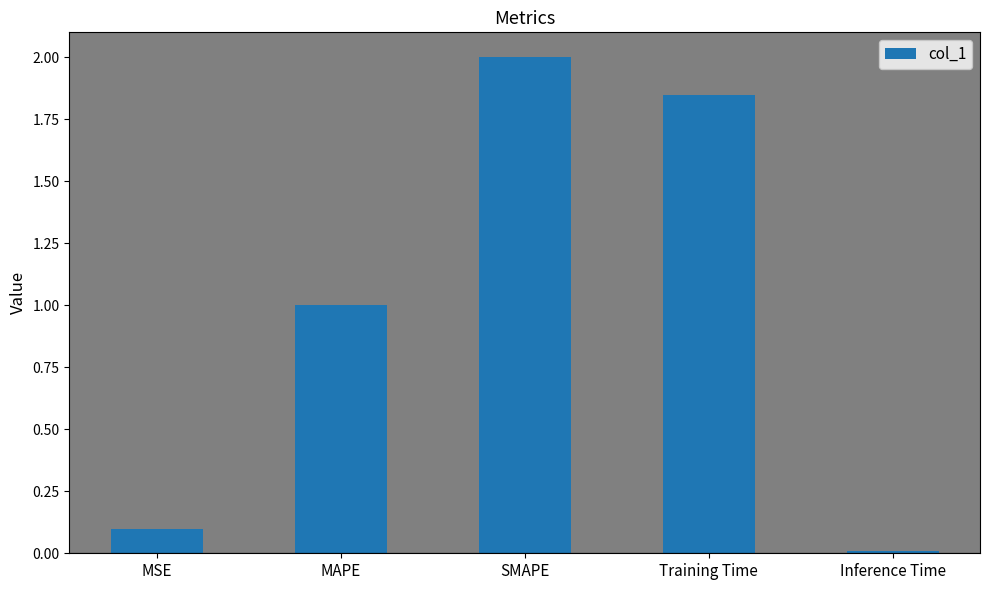

Does the chart contain any negative values?

No